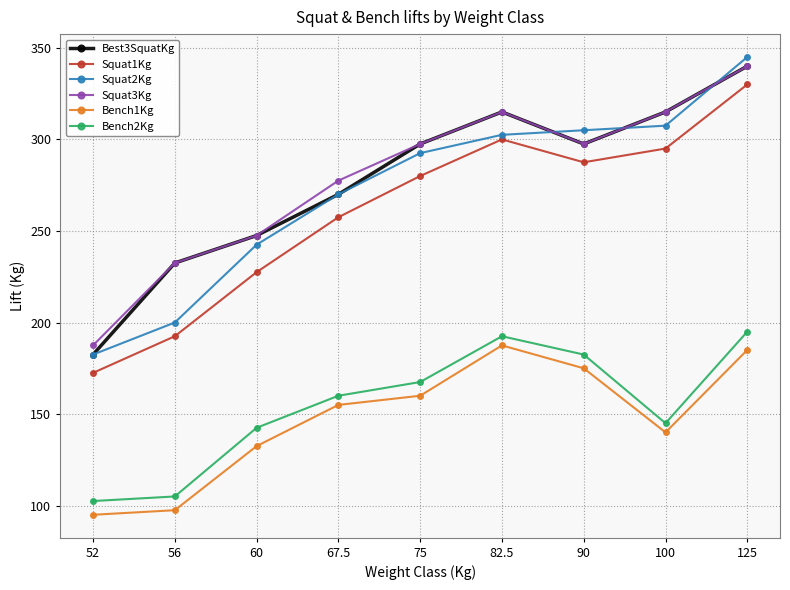

What is the label of the 3rd point from the right?

90